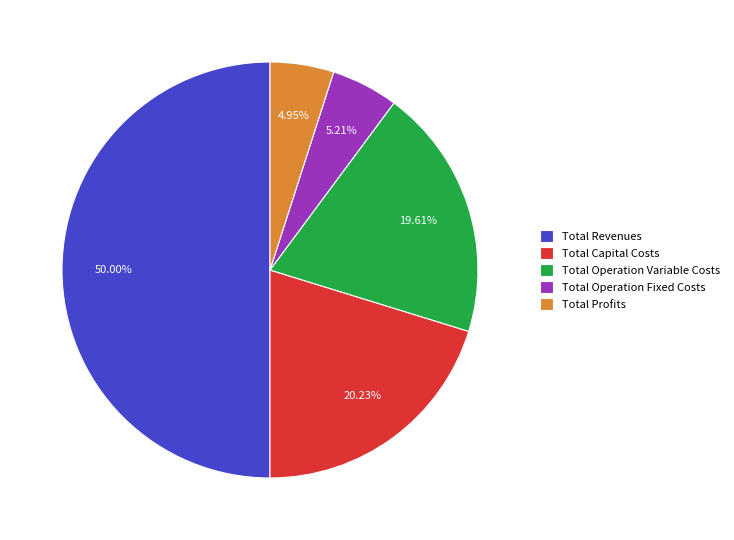

What percentage is the Total Operation Variable Costs slice, to the nearest percent?

20%